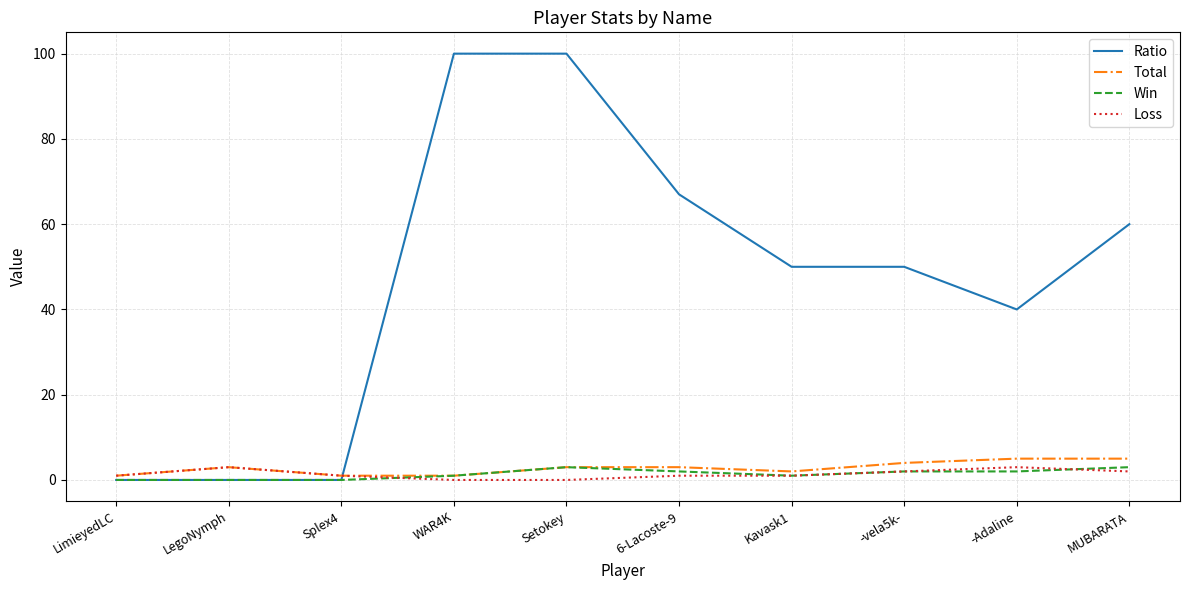

Which series has the largest range (max minus min)?

Ratio